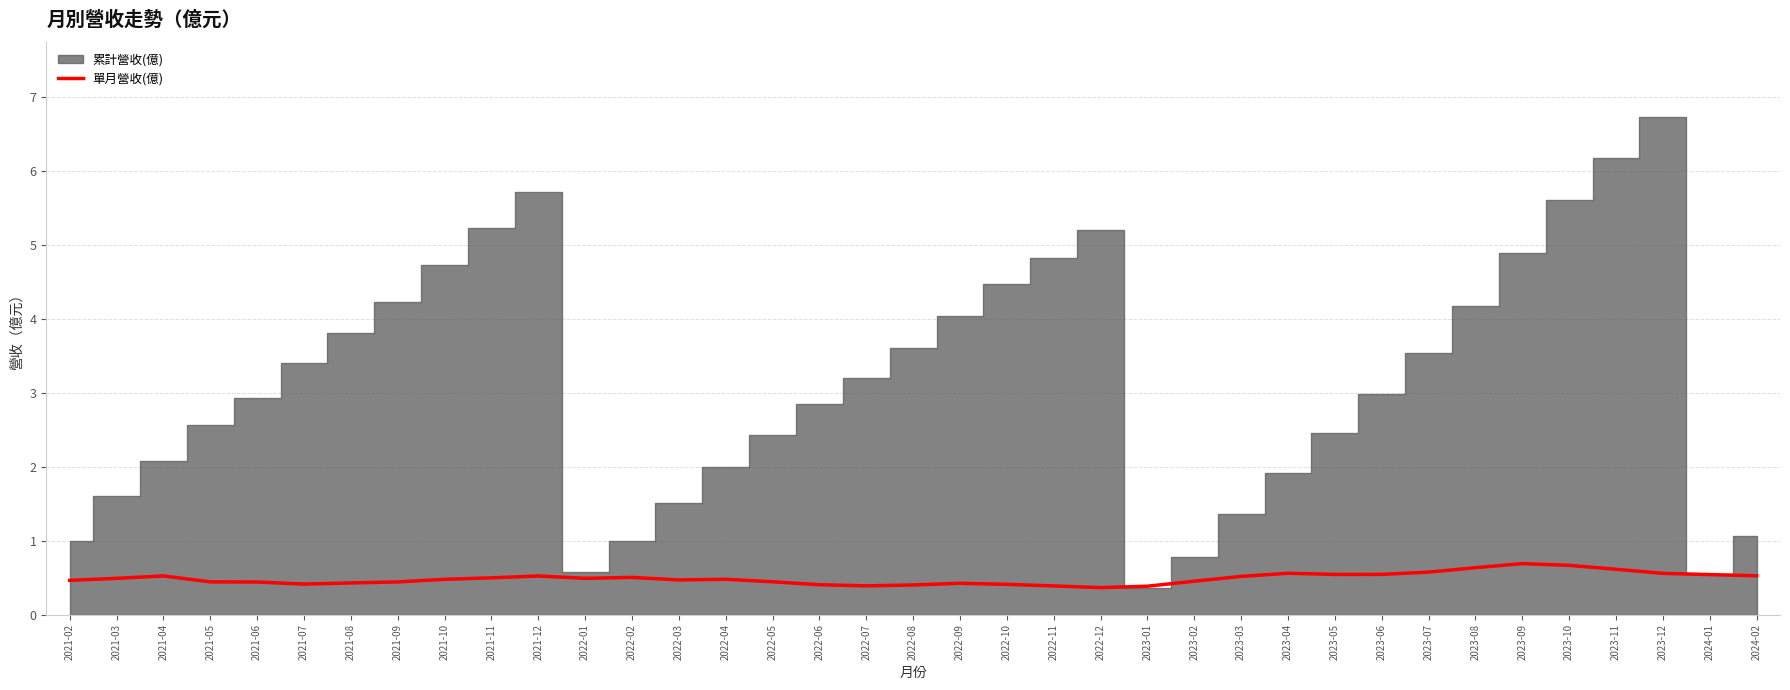

Rank the categories by value from highest to lowest.

2023-09, 2023-10, 2023-08, 2023-11, 2023-07, 2023-04, 2023-12, 2023-06, 2023-05, 2024-01, 2024-02, 2021-04, 2021-12, 2023-03, 2022-02, 2021-11, 2022-01, 2021-03, 2022-04, 2021-10, 2022-03, 2021-02, 2023-02, 2022-05, 2021-05, 2021-09, 2021-06, 2021-08, 2022-09, 2021-07, 2022-10, 2022-06, 2022-08, 2022-07, 2022-11, 2023-01, 2022-12